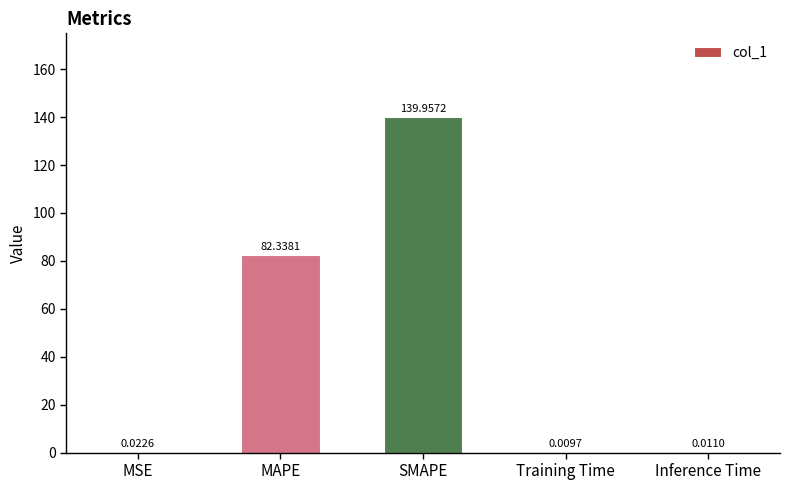

What is the sum of the values at SMAPE and MSE?

140.0